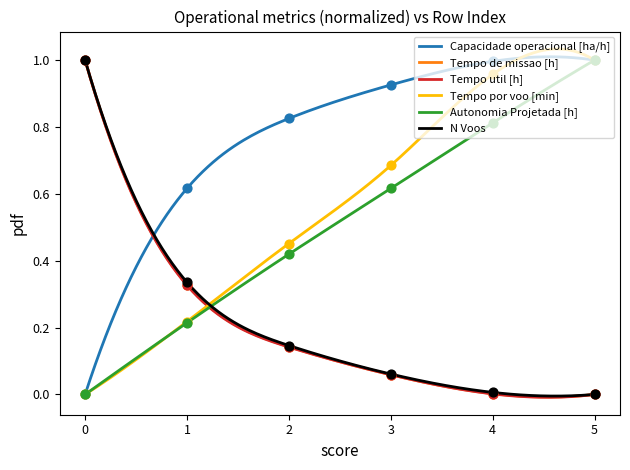

Which series contains the highest Y value?

Capacidade operacional [ha/h]